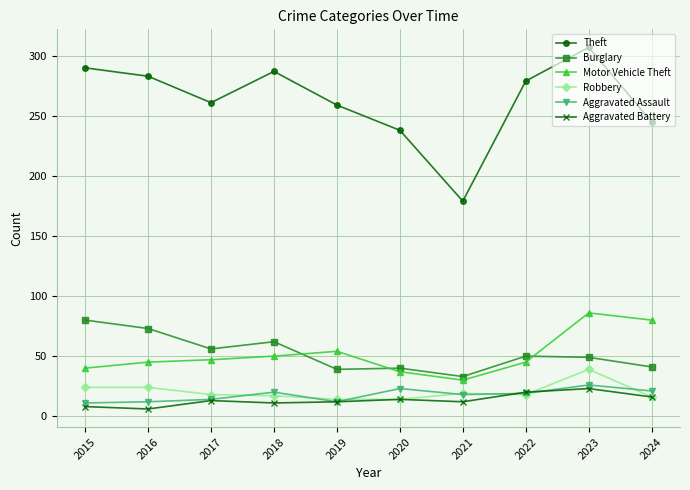

True or false: Theft and Aggravated Battery cross at least once.

False